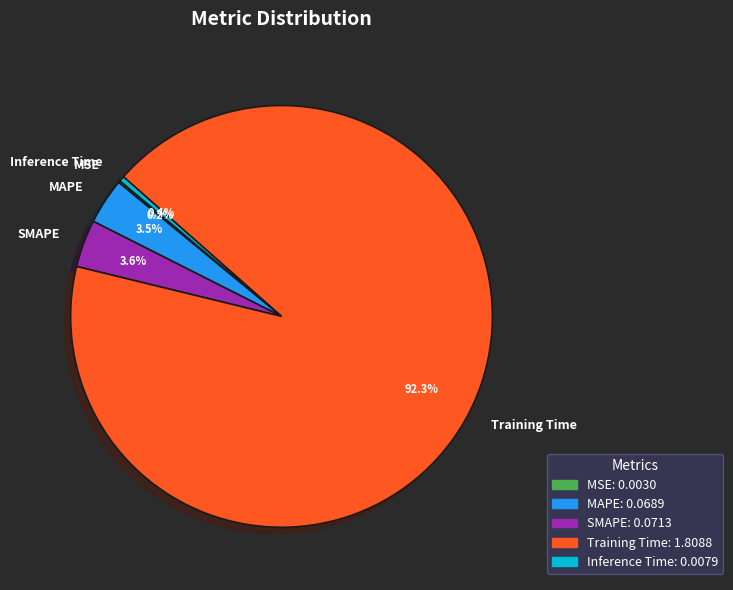

Do Training Time and SMAPE together represent more than half of the pie?

Yes